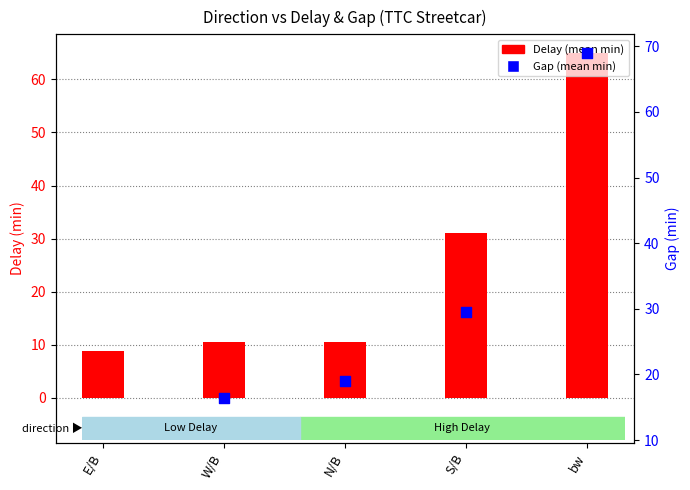

At which category is the sum across all series the highest?

bw